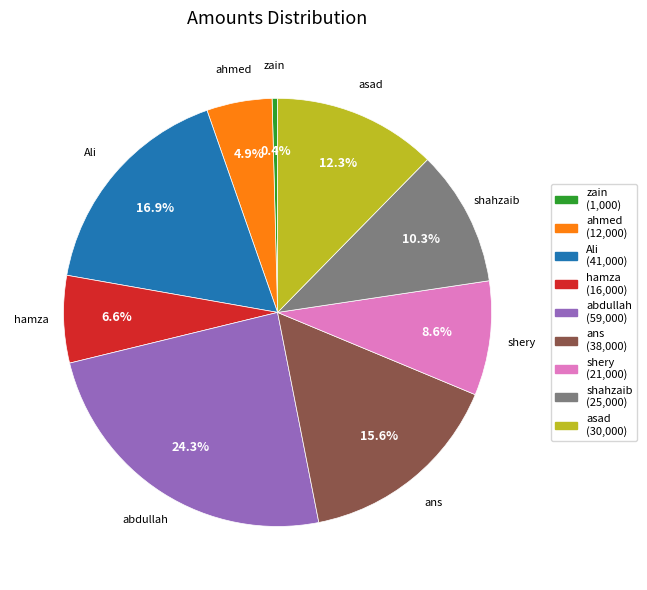

Approximately how many times larger is the value at shery compared to hamza?

1.3